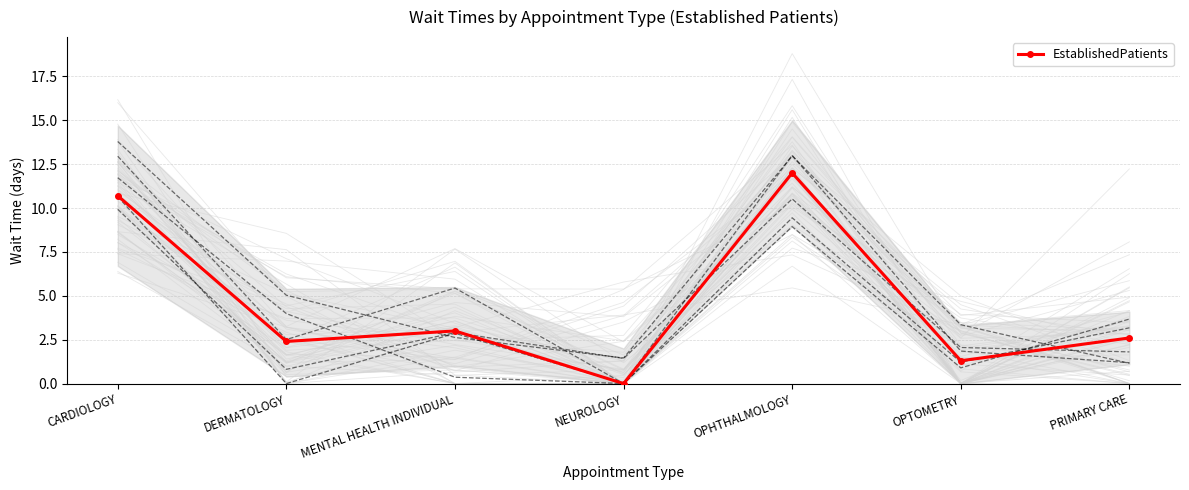

Which category has the highest value across all series?

OPHTHALMOLOGY